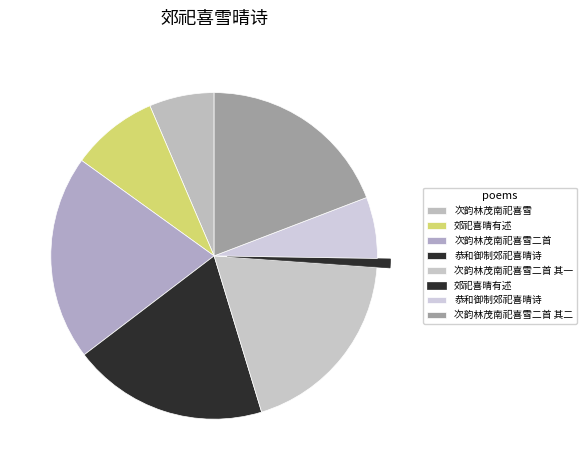

To the nearest percent, what is the difference between the largest and smallest slice percentages?

19%